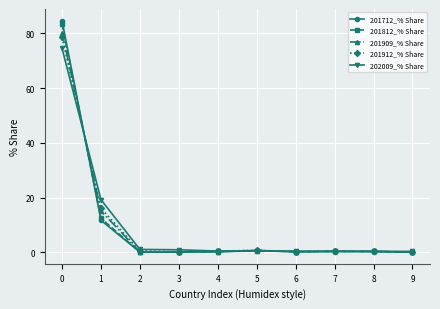

Is the value of 201812_% Share at 6 greater than the value of 201909_% Share at 1?

No